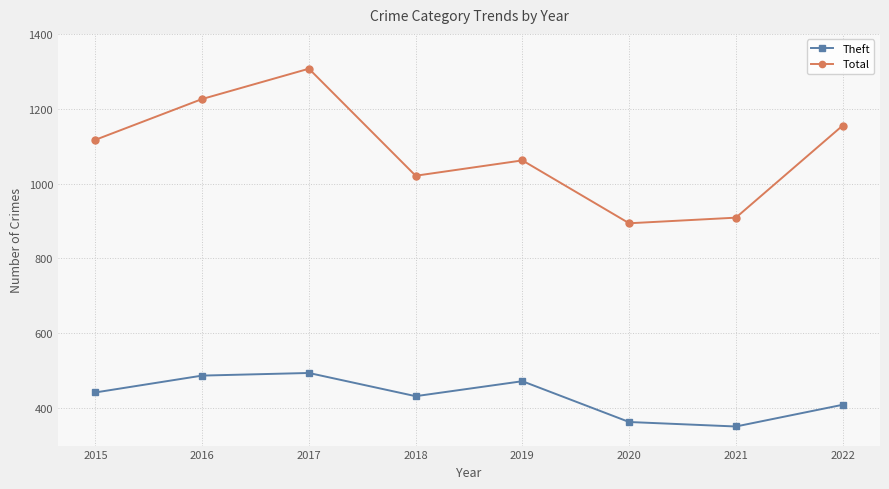

In Theft, how many points are higher than both neighbors (excluding endpoints)?

2